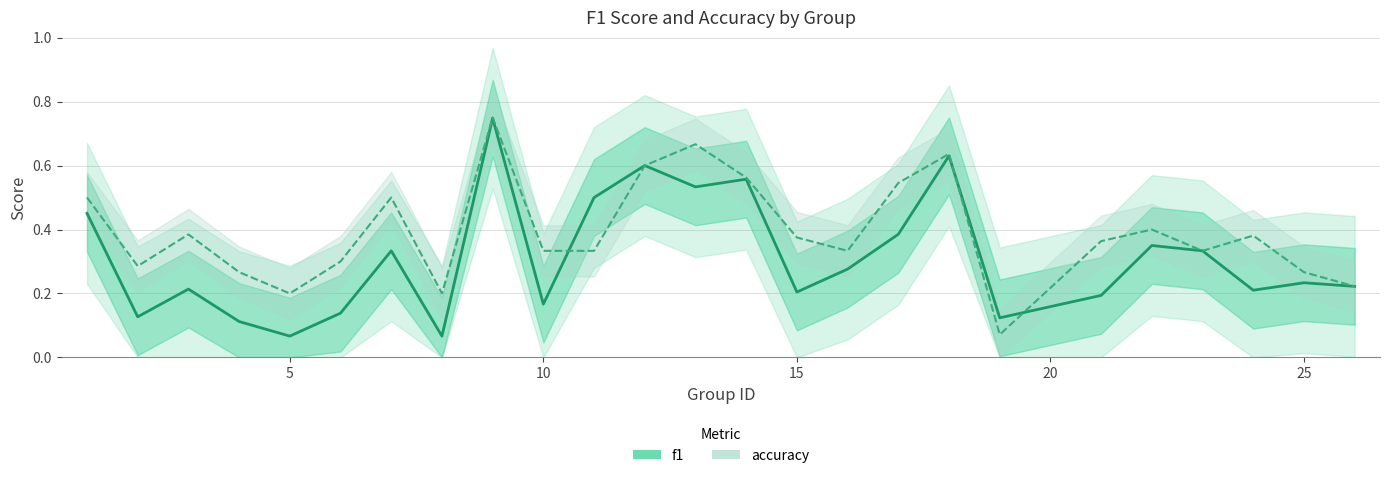

What is the smallest value displayed?

0.1